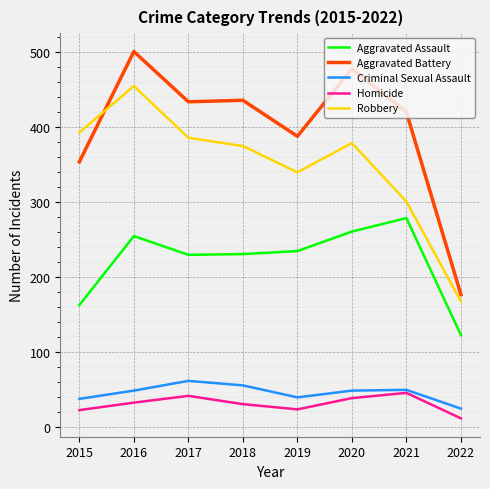

Which category has the highest value across all series?

2016